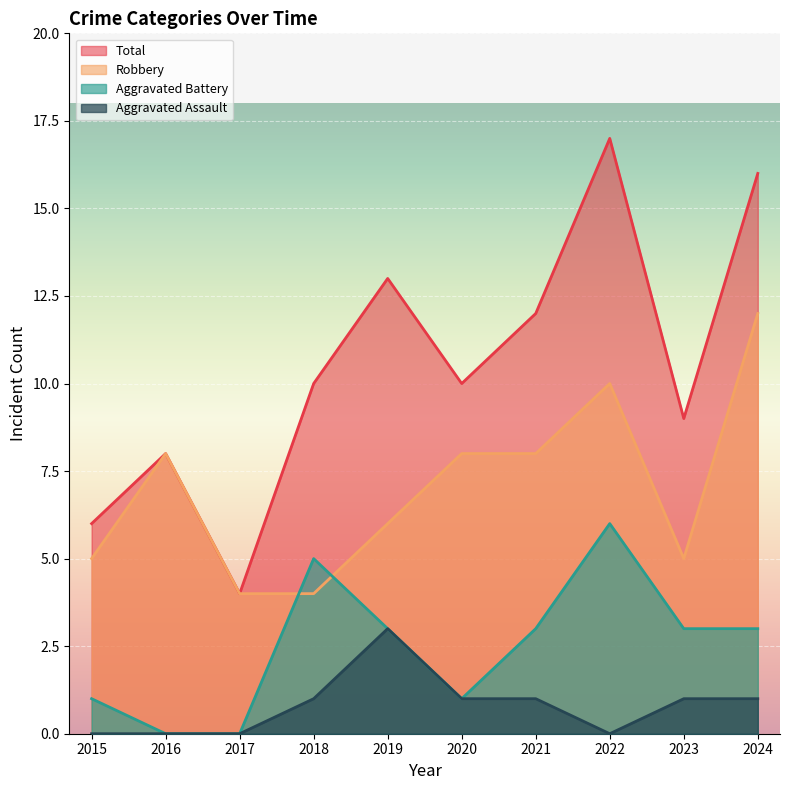

Reading left to right, extract all data points from this chart.

Robbery: 2015=5	2016=8	2017=4	2018=4	2019=6	2020=8	2021=8	2022=10	2023=5	2024=12
Aggravated Battery: 2015=1	2016=0	2017=0	2018=5	2019=3	2020=1	2021=3	2022=6	2023=3	2024=3
Aggravated Assault: 2015=0	2016=0	2017=0	2018=1	2019=3	2020=1	2021=1	2022=0	2023=1	2024=1
Total: 2015=6	2016=8	2017=4	2018=10	2019=13	2020=10	2021=12	2022=17	2023=9	2024=16